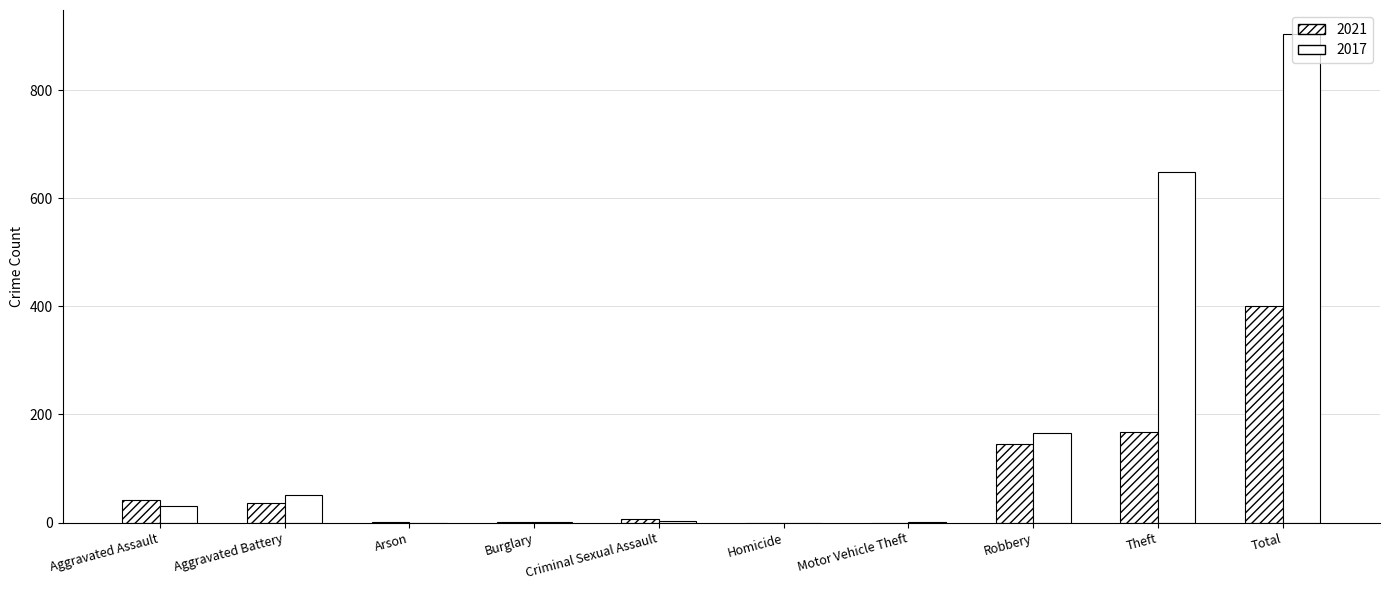

How many categories are shown in the chart?

10